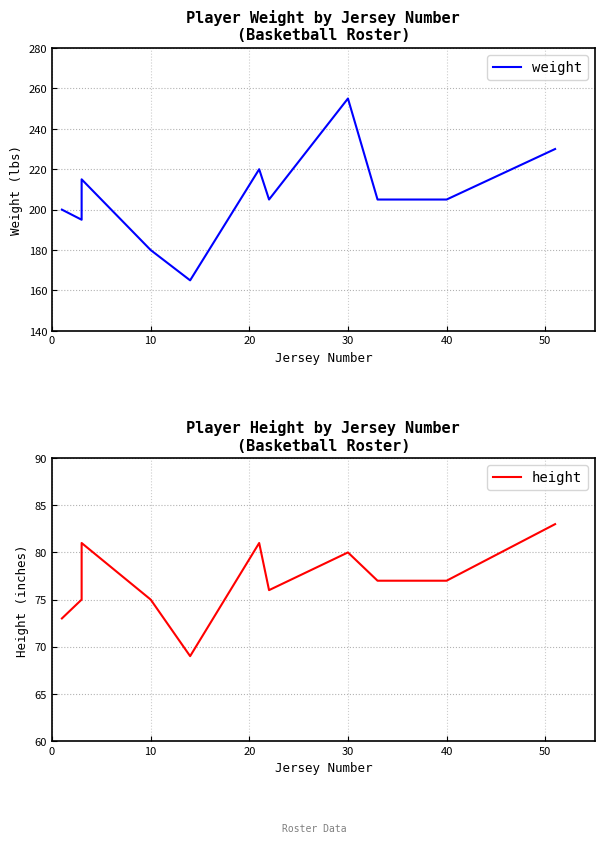

True or false: weight and height intersect in this chart.

False